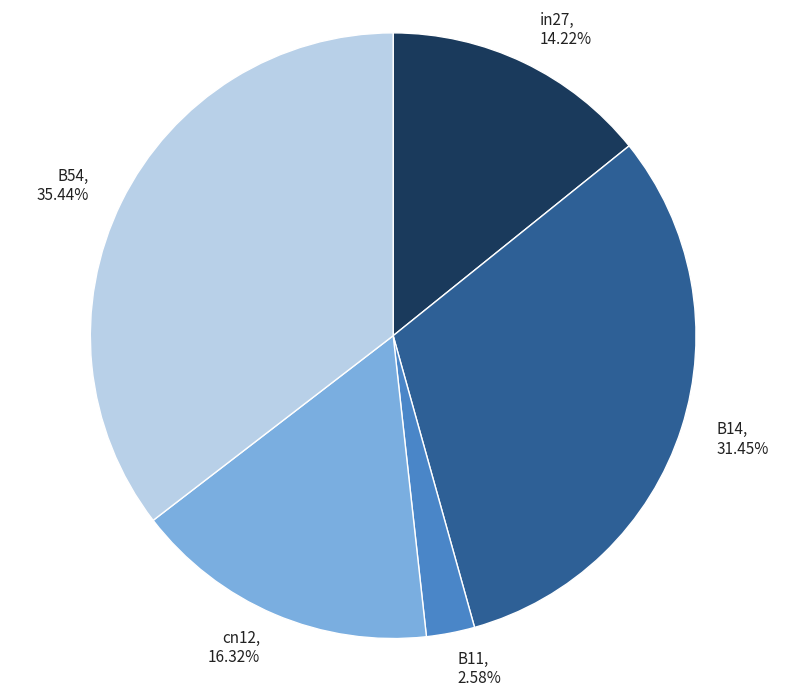

Is B11 the majority of the pie?

No